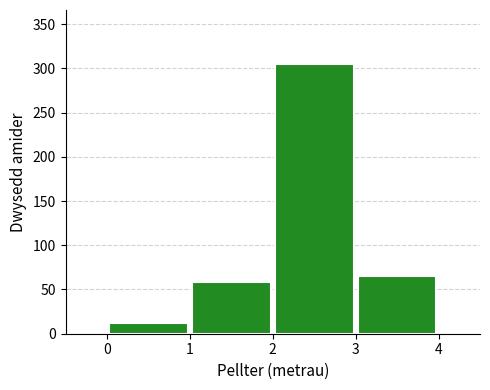

Reading left to right, list every bar in this chart as the range it spans on the x-axis followed by its height. The values are not printed on the chart, so give them approximately, as read against the axis.

0 to 1: 10
1 to 2: 60
2 to 3: 305
3 to 4: 65